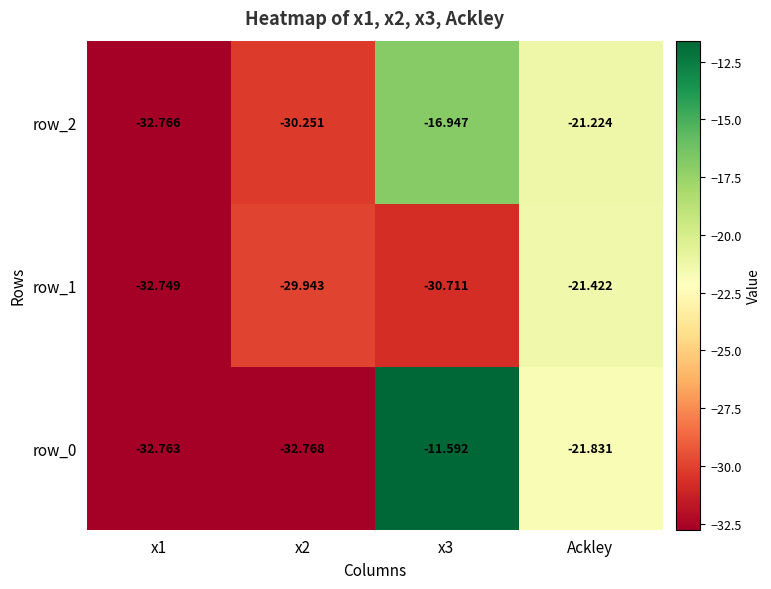

Rank the series at x1 from highest to lowest value.

row_1, row_0, row_2